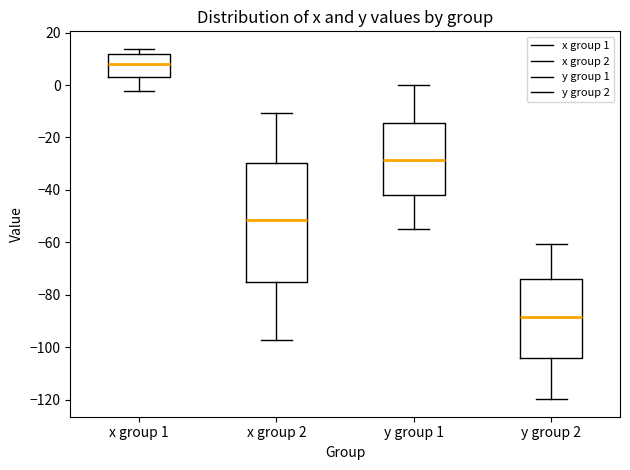

Reading left to right, read every box against the y-axis: the position of its median line, the range the box covers, and the ends of its whiskers. The values are not printed on the chart, so give them approximately, as read against the axis.

x group 1: median 8, box 2 to 12, whiskers -2 to 14
x group 2: median -52, box -76 to -30, whiskers -98 to -10
y group 1: median -28, box -42 to -14, whiskers -54 to 0
y group 2: median -88, box -104 to -74, whiskers -120 to -60